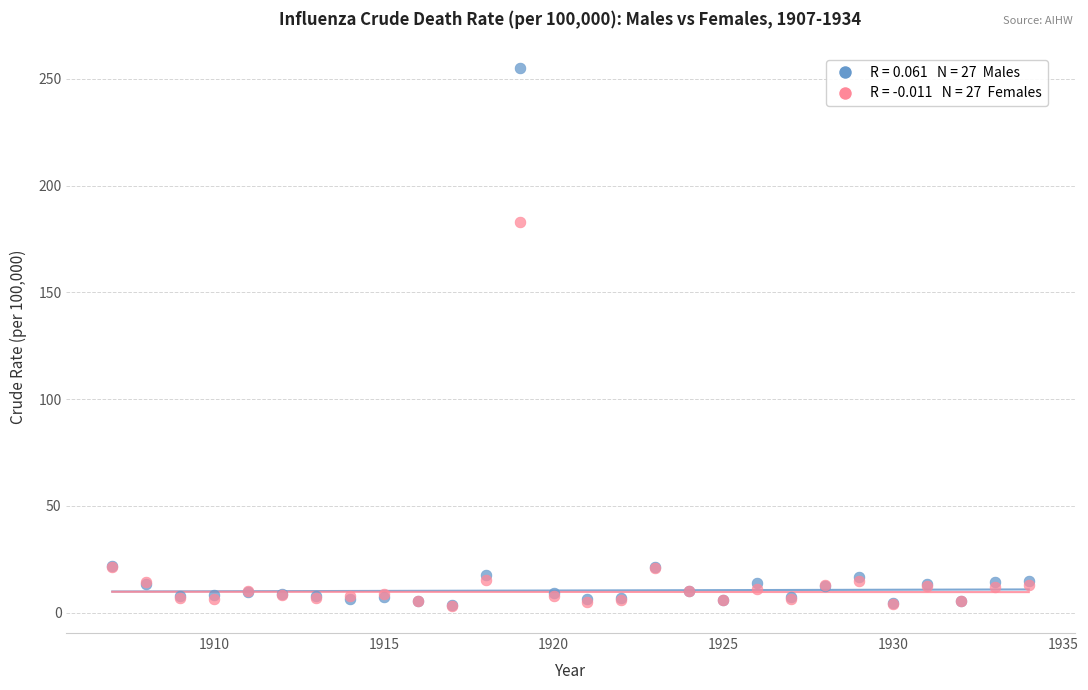

Across all series, what Y value is closest to 129?

183.1